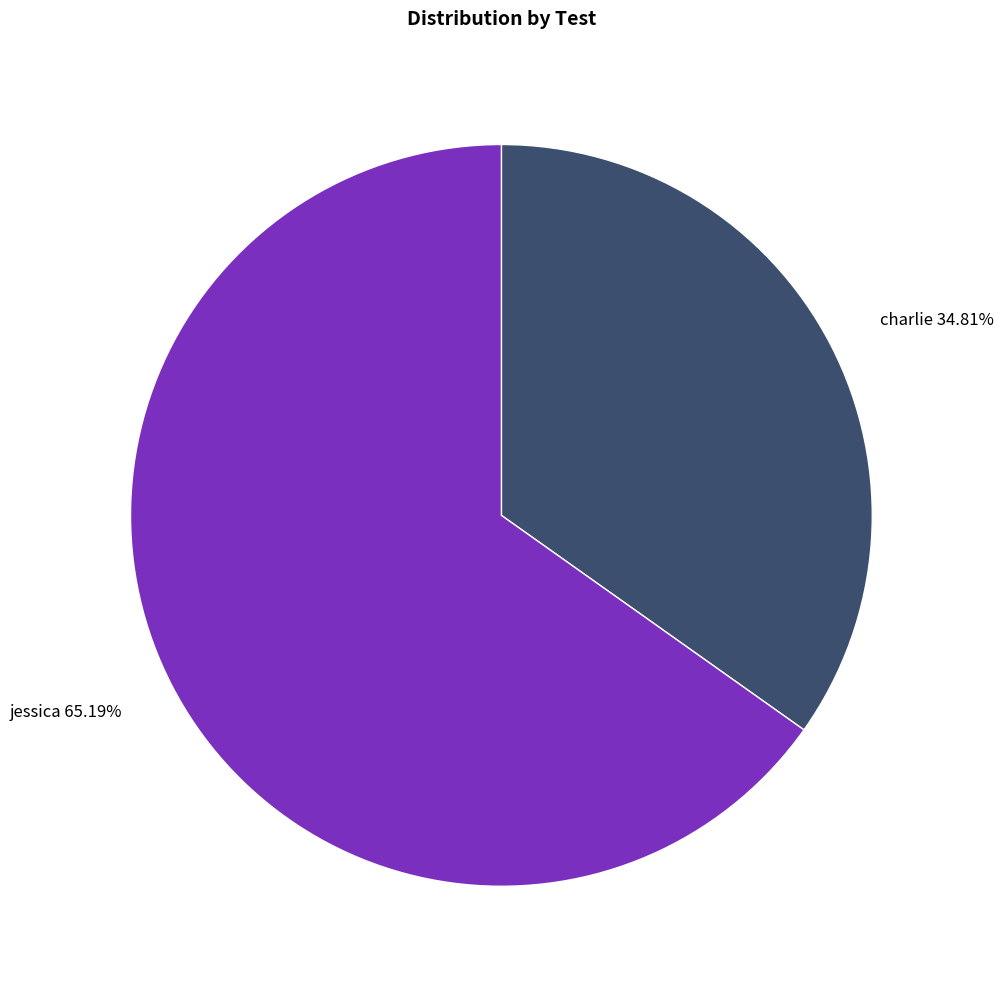

What is the smallest slice in the pie chart?

charlie